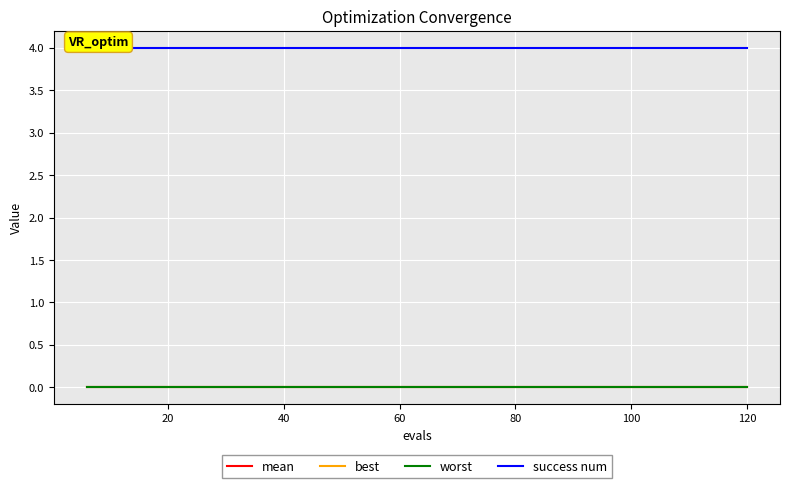

True or false: mean has more than 0 interior local peaks.

False